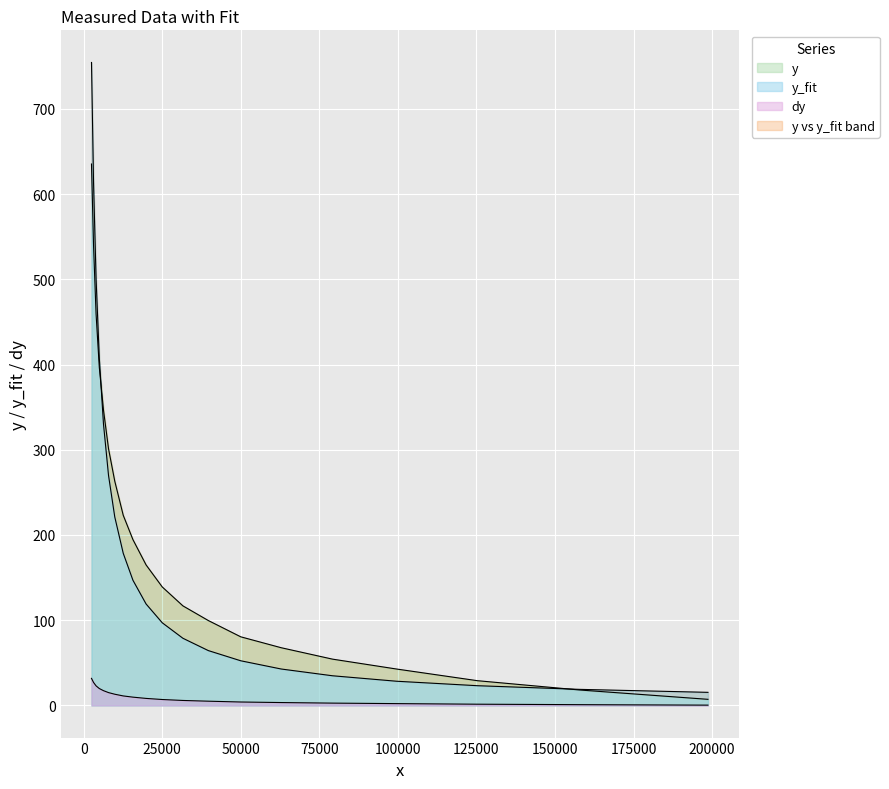

Does the chart display data point markers on the line(s)?

No